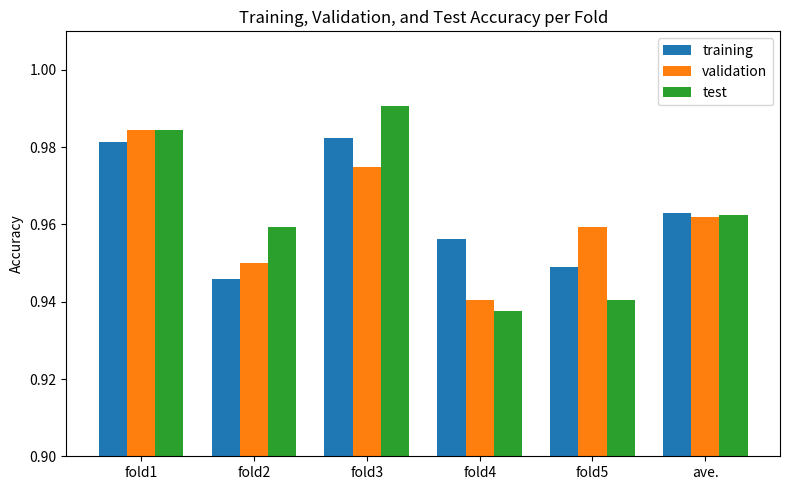

What is the sum of all training values?

5.8